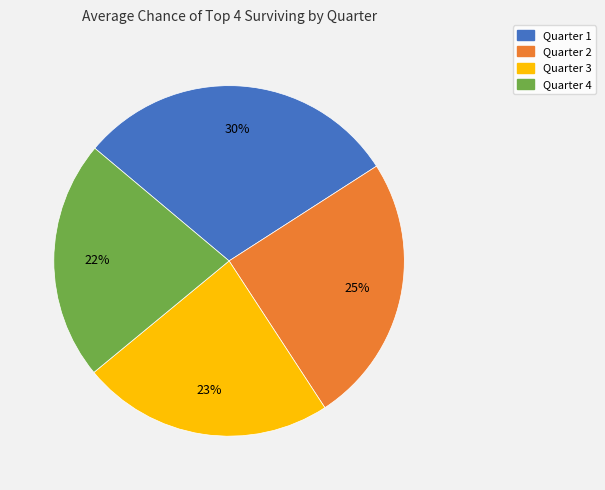

Is the sum of Quarter 4 and Quarter 2 greater than half?

No